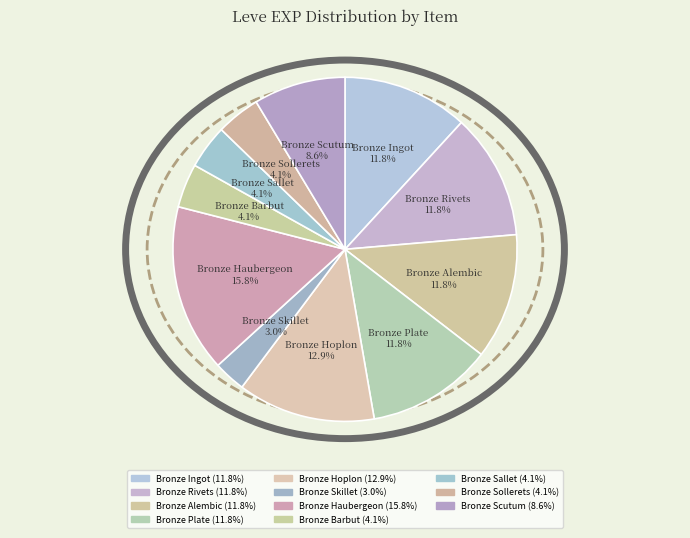

What is the smallest slice in the pie chart?

Bronze Skillet